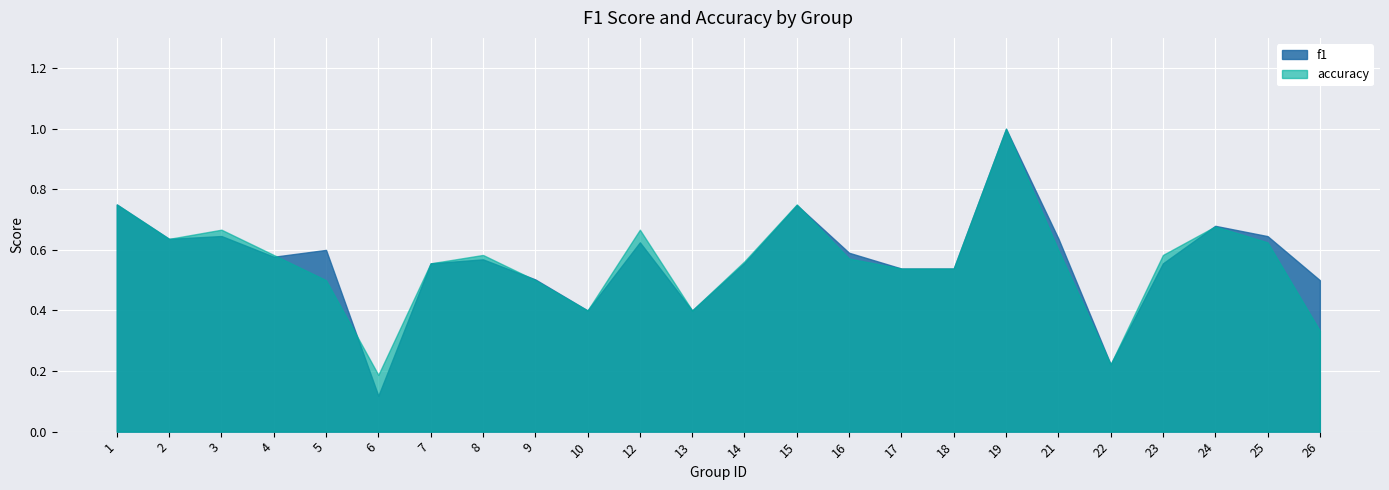

The accuracy series shows 0.1 at 23. True or false?

False